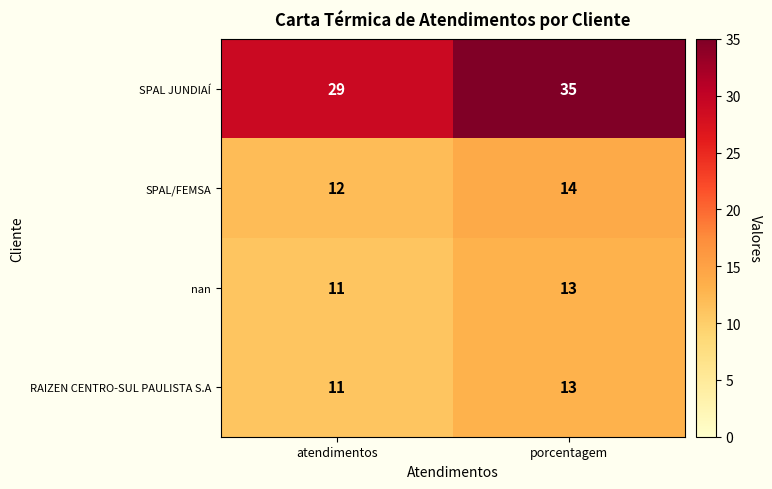

What is the total value across all series at porcentagem?

75